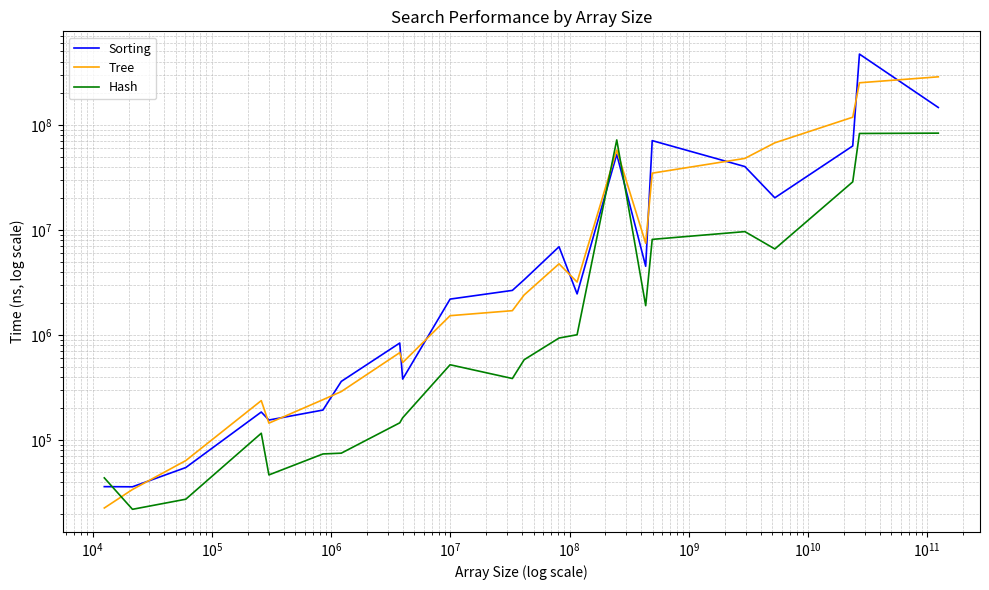

What is the value of the Tree point at the 6th from the left?

242437